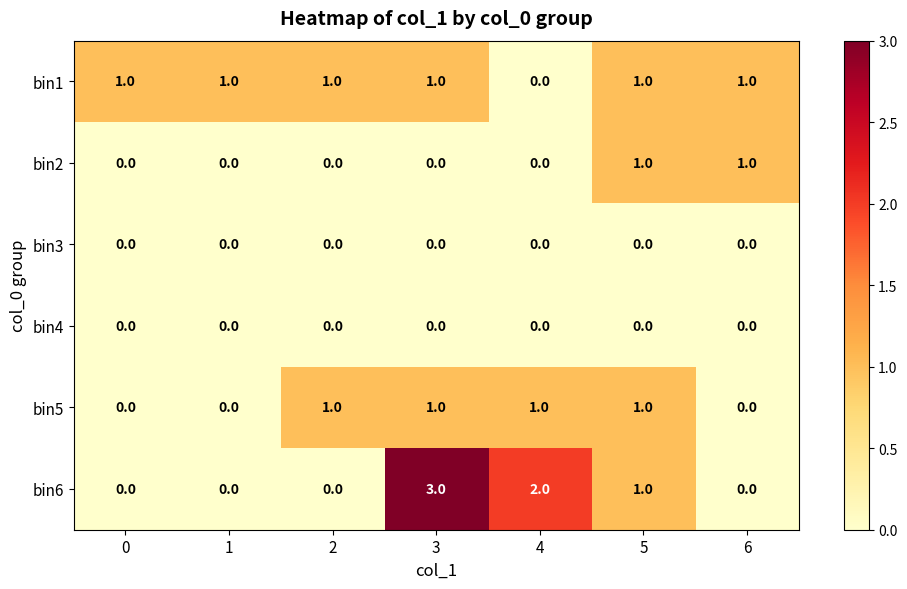

True or false: bin1 has a value of 1 at 3.

True